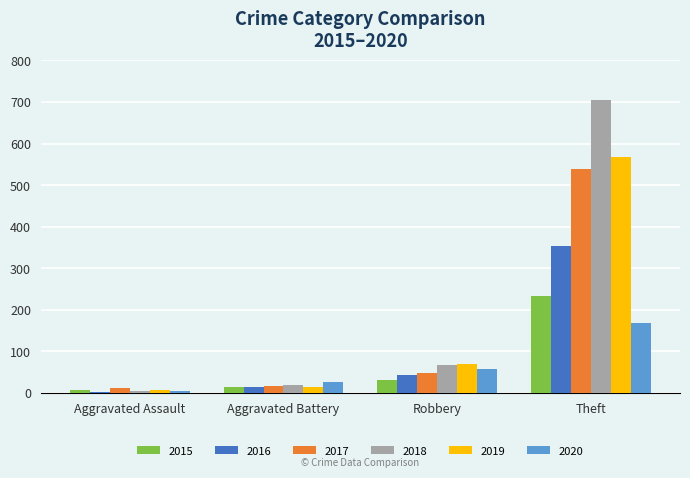

What is the label of the 2nd bar from the left?

Aggravated Battery